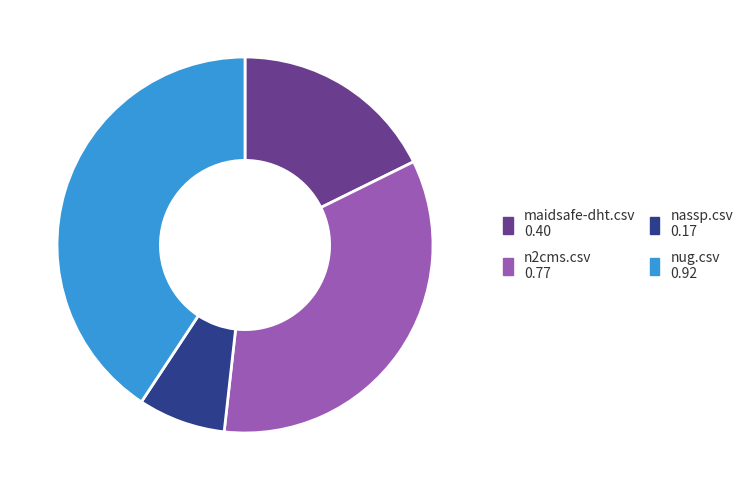

Which category has the smallest portion of the pie?

nassp.csv